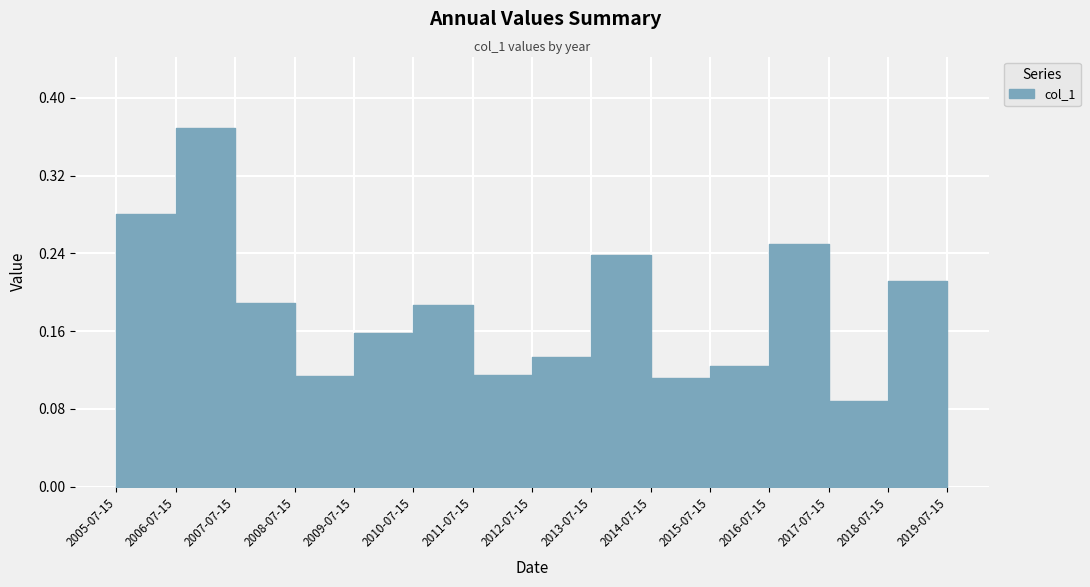

At which category does the chart reach its peak across all series?

2006-07-15